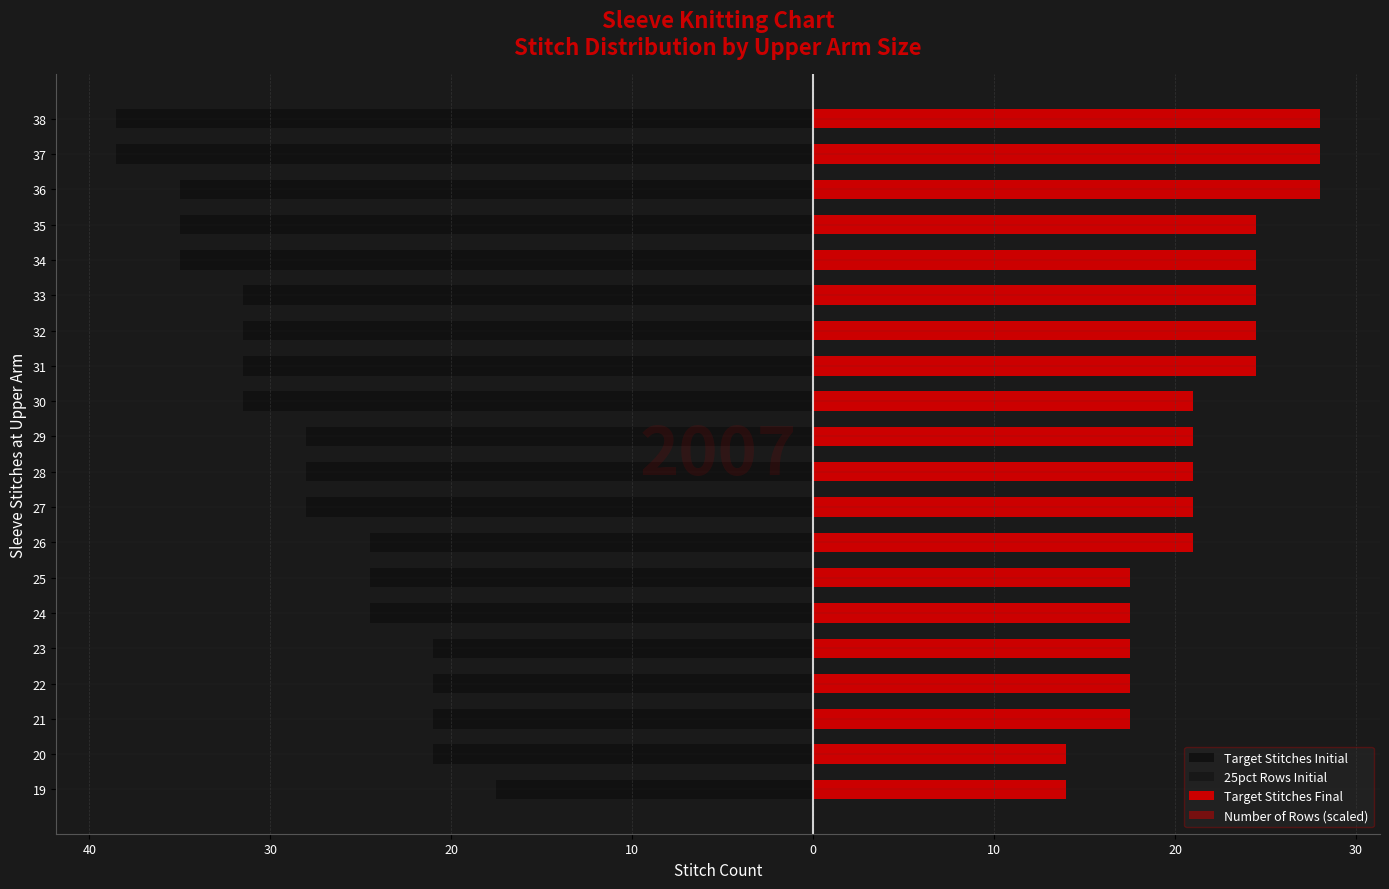

How many values in the 25pct Rows Initial series are below -6?

7